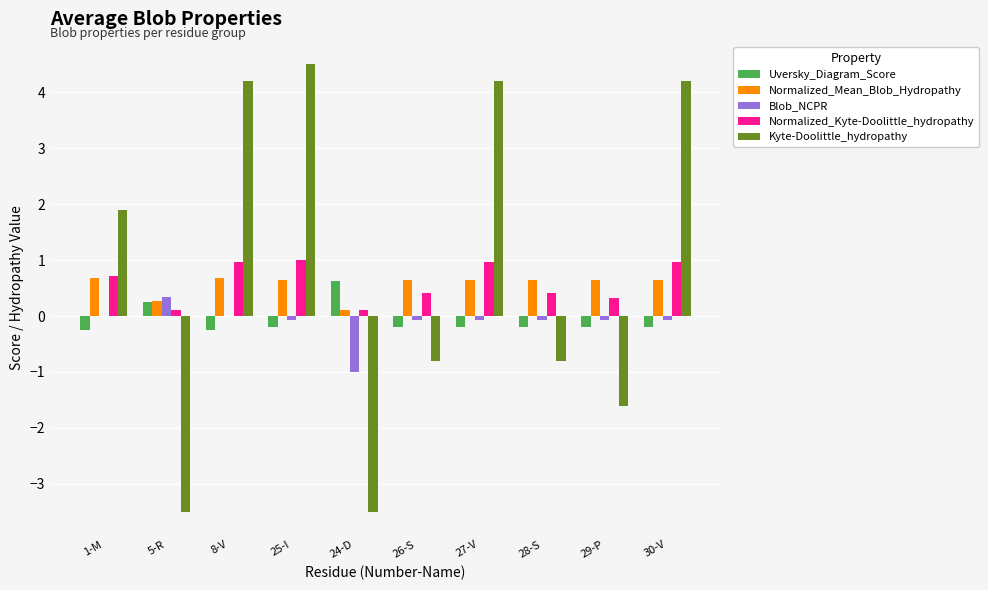

What is the greatest value displayed?

4.5